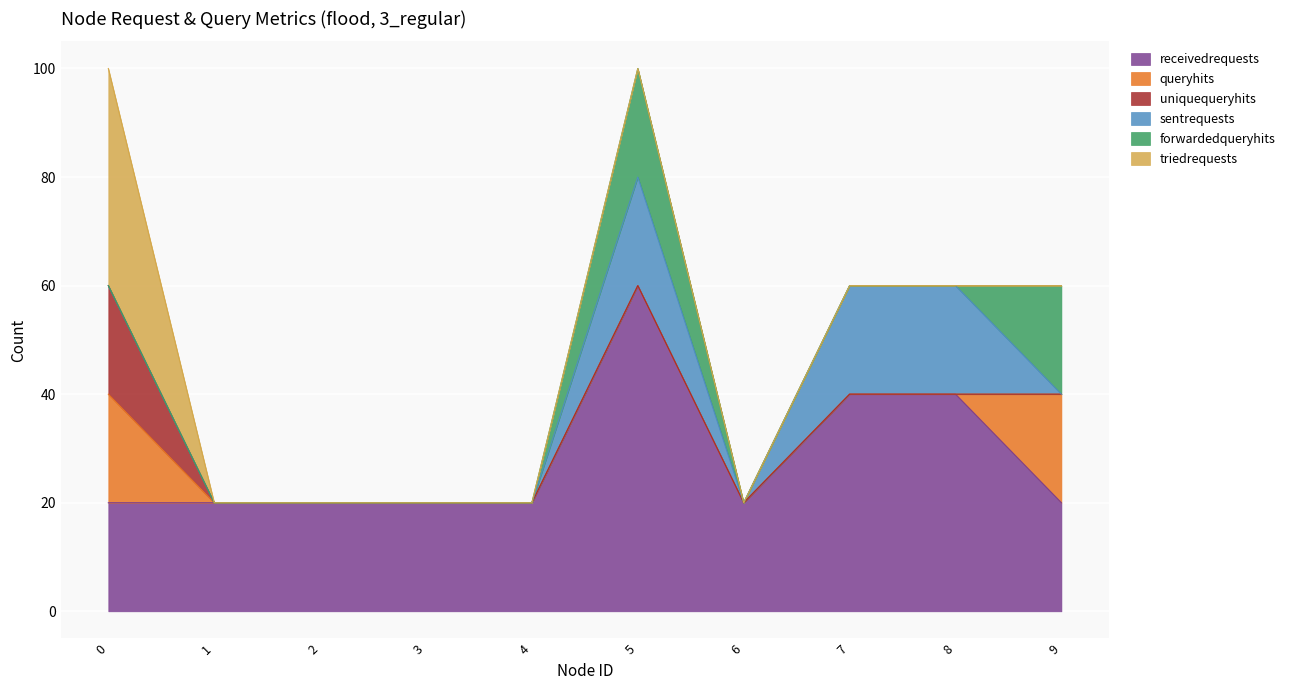

The triedrequests series shows 0 at 6. True or false?

True